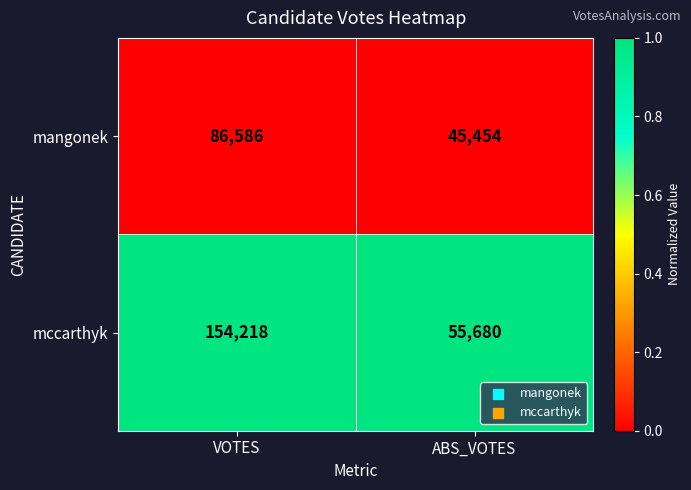

At which category is the sum across all series the highest?

VOTES